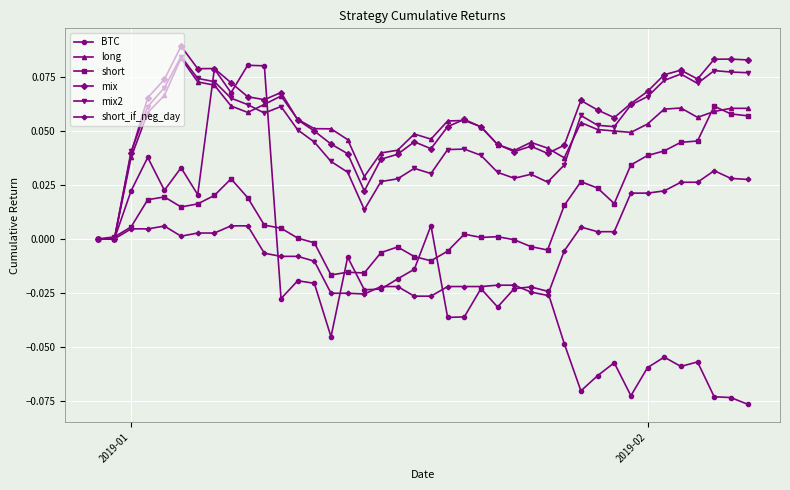

What are all the series names shown in the legend?

BTC, long, short, mix, mix2, short_if_neg_day